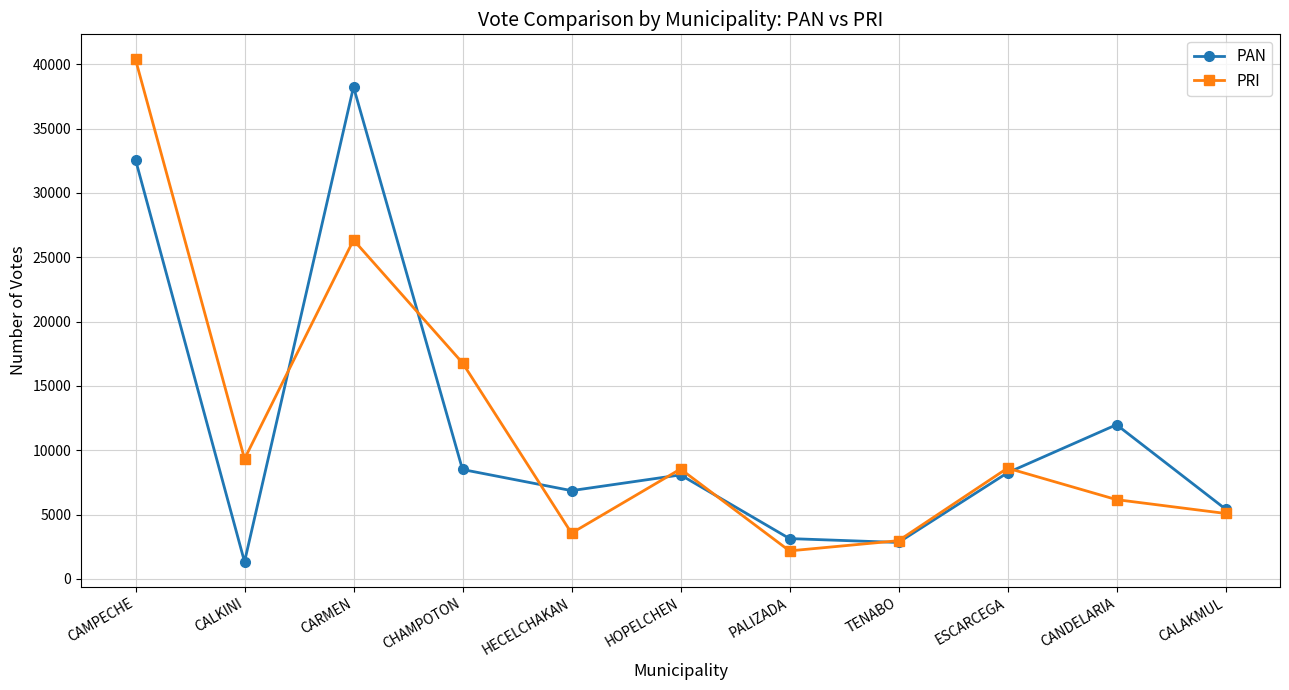

Where is PAN nearest to the value 19782?

CANDELARIA